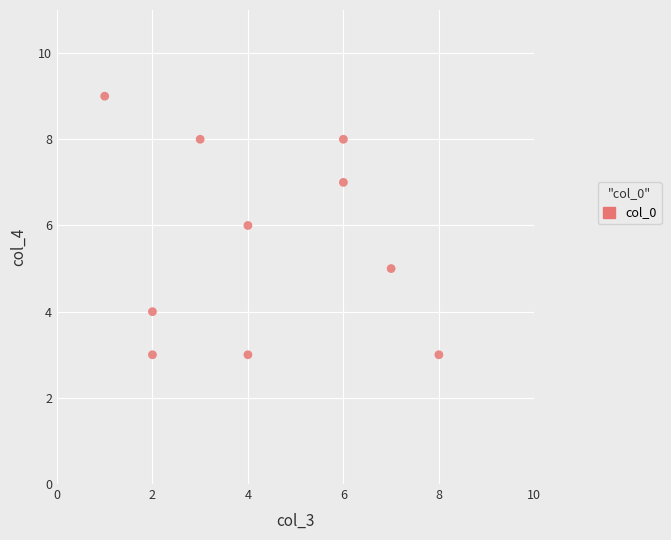

What is the average X value?

4